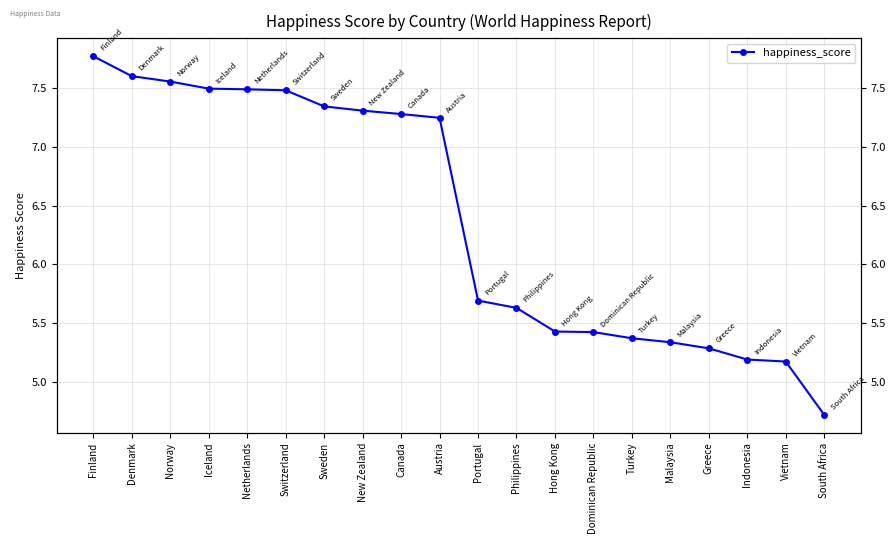

List the labels in order of value, largest first.

Finland, Denmark, Norway, Iceland, Netherlands, Switzerland, Sweden, New Zealand, Canada, Austria, Portugal, Philippines, Hong Kong, Dominican Republic, Turkey, Malaysia, Greece, Indonesia, Vietnam, South Africa